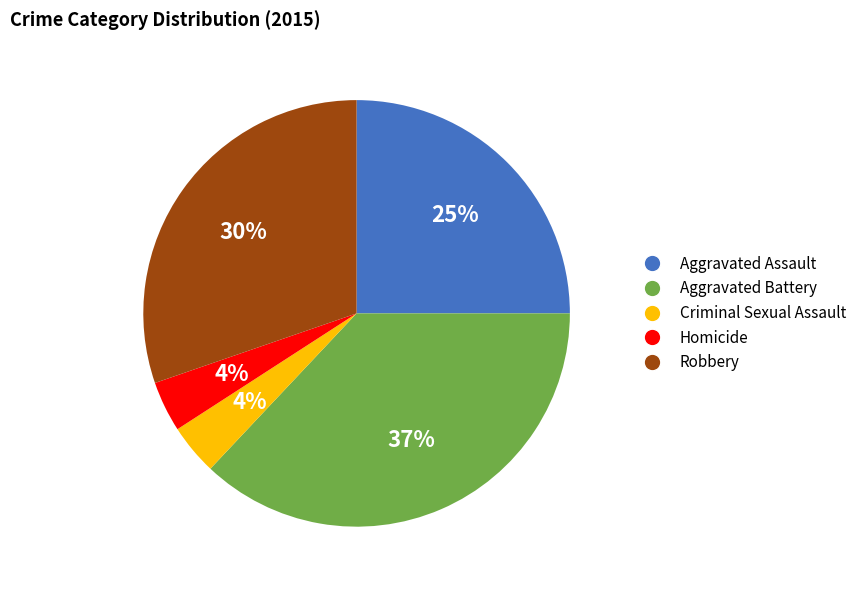

The Robbery slice represents 30% of the pie. True or false?

True